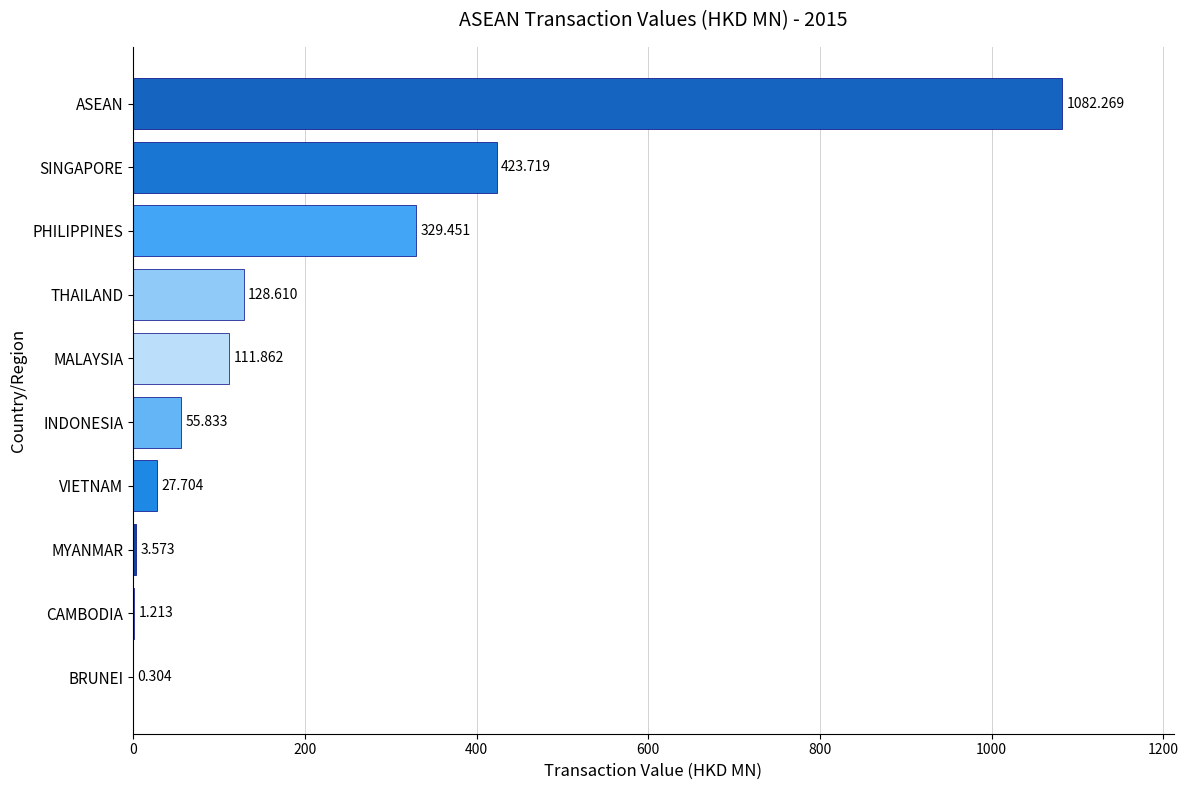

At which label is the value closest to 541?

SINGAPORE